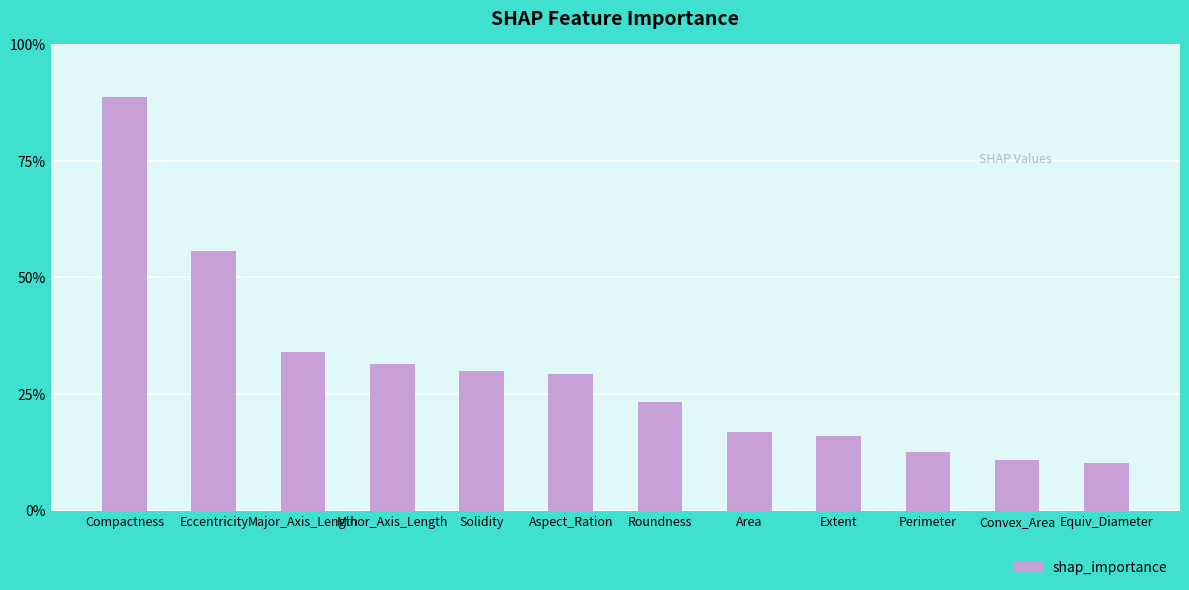

How many values are between 0 and 1?

12